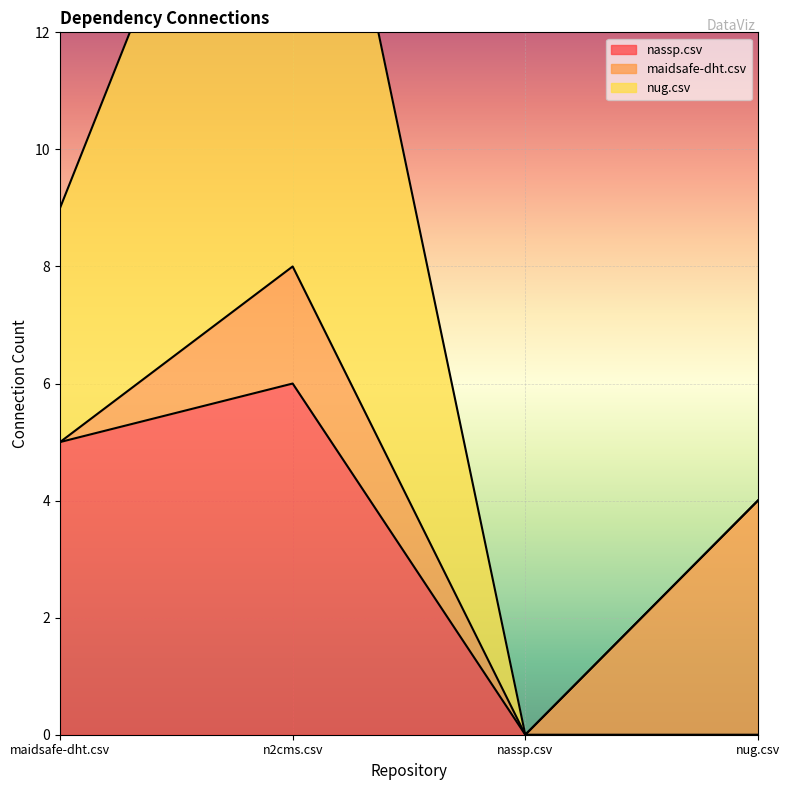

Count the nassp.csv values in the range 0 to 6.

4